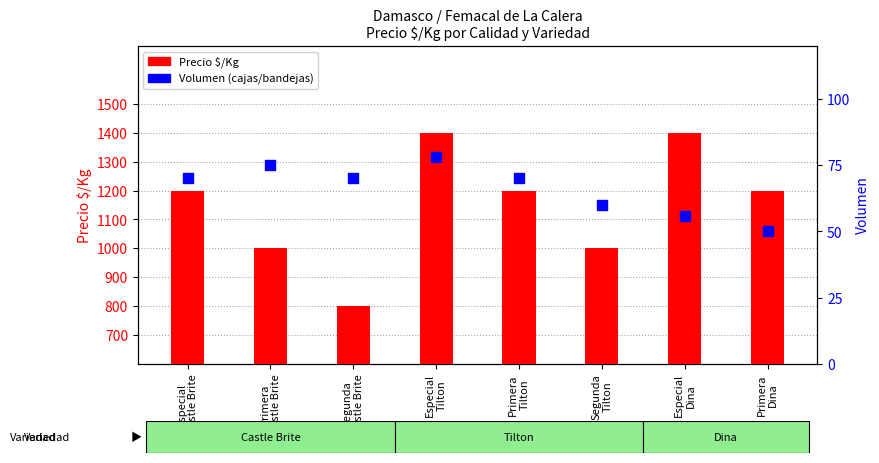

At how many categories does at least one series exceed 1321?

2